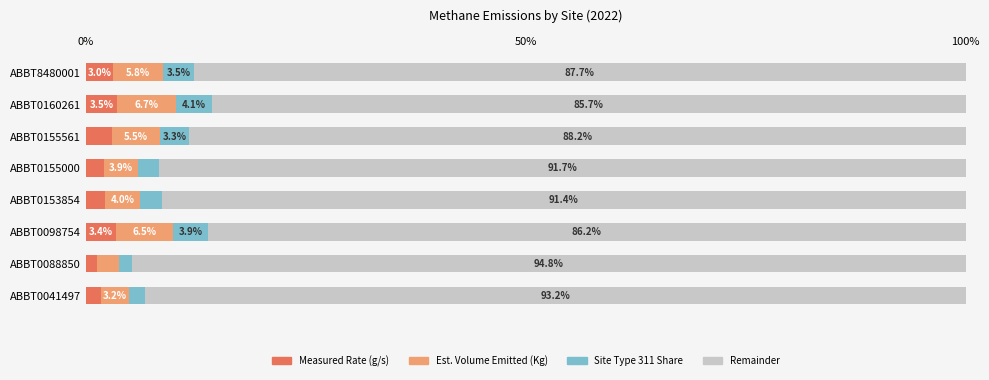

Which category has the highest value in the Measured Rate (g/s) series?

ABBT0160261